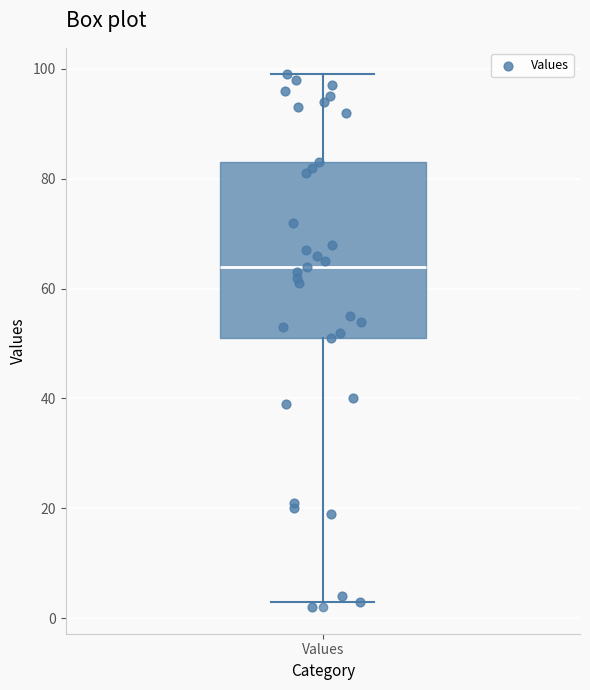

Transcribe this box plot: give where the median line is, the range the box spans, and where the two whiskers end, as read against the y-axis. The values are not printed on the chart, so give them approximately, as read against the axis.

median 64, box 52 to 84, whiskers 4 to 100